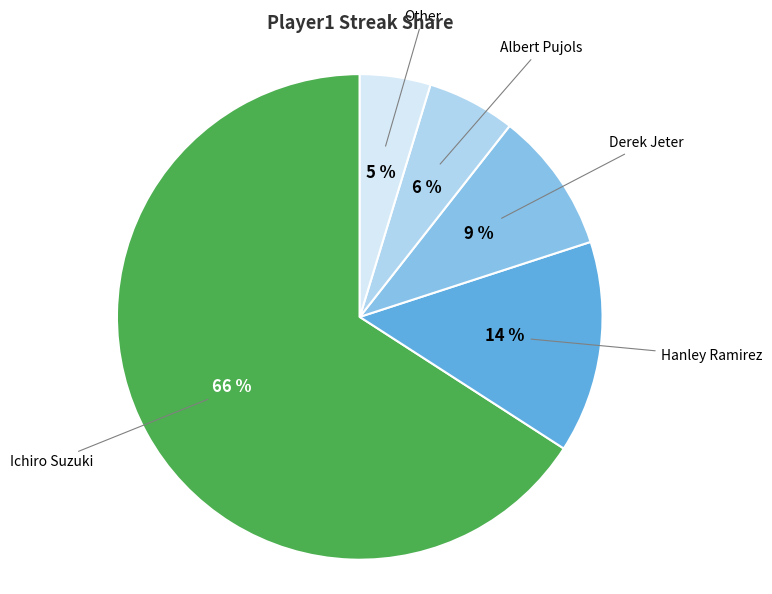

What is the majority slice?

Ichiro Suzuki